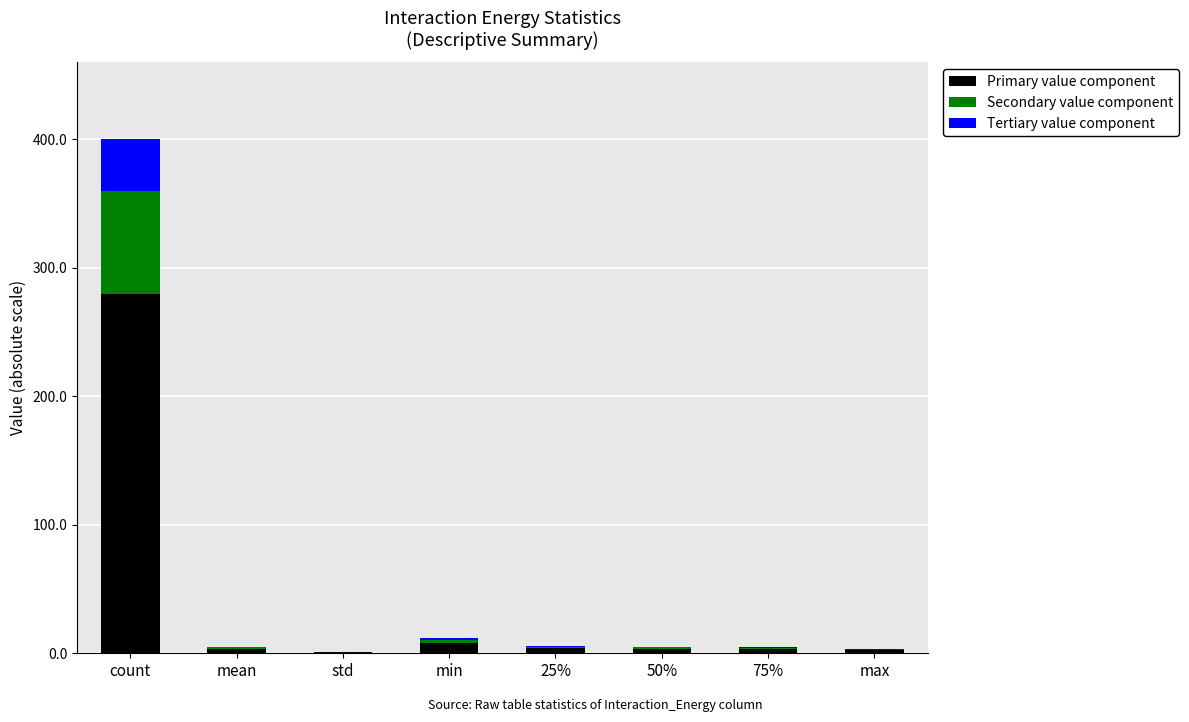

The Primary value component series shows 139.1 at count. True or false?

False